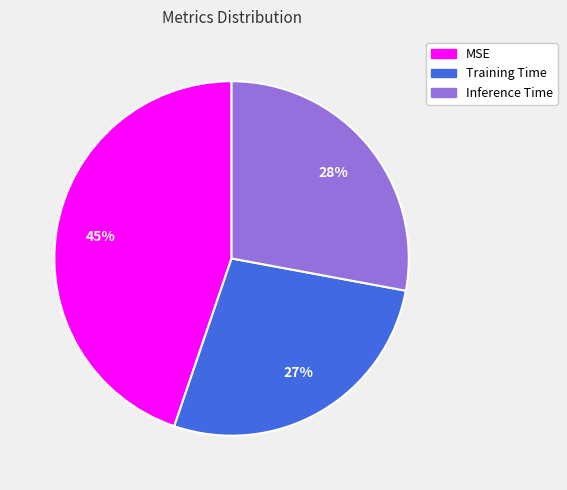

Which slice is the smallest?

Training Time